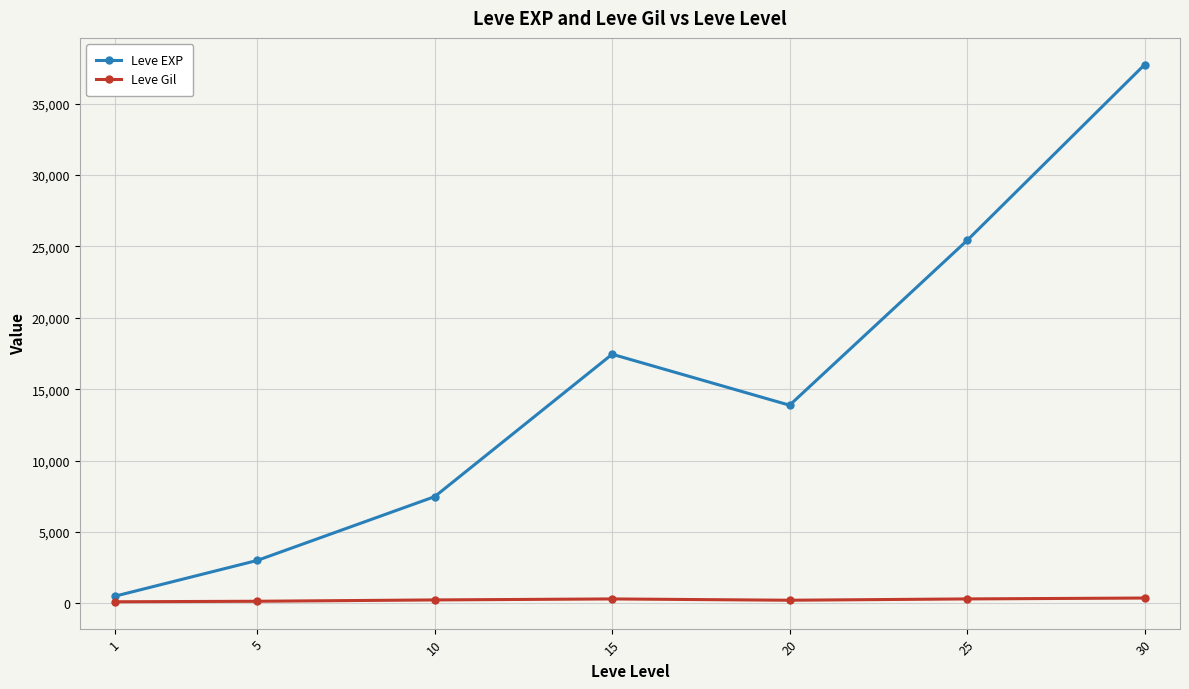

What is the greatest value displayed?

37715.0